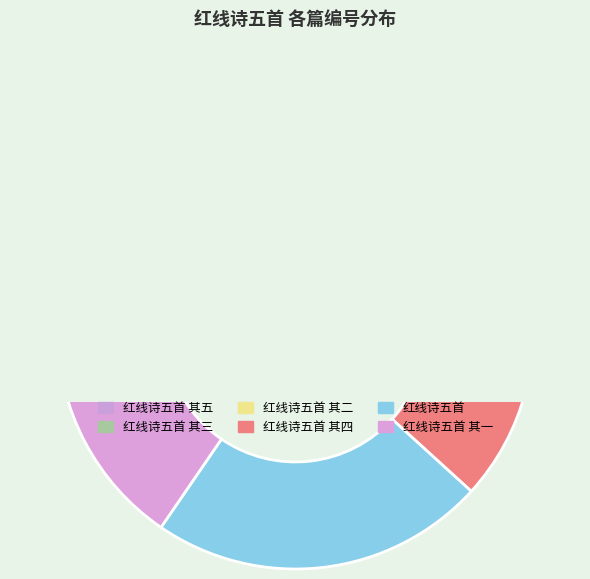

Which slice is the largest?

红线诗五首